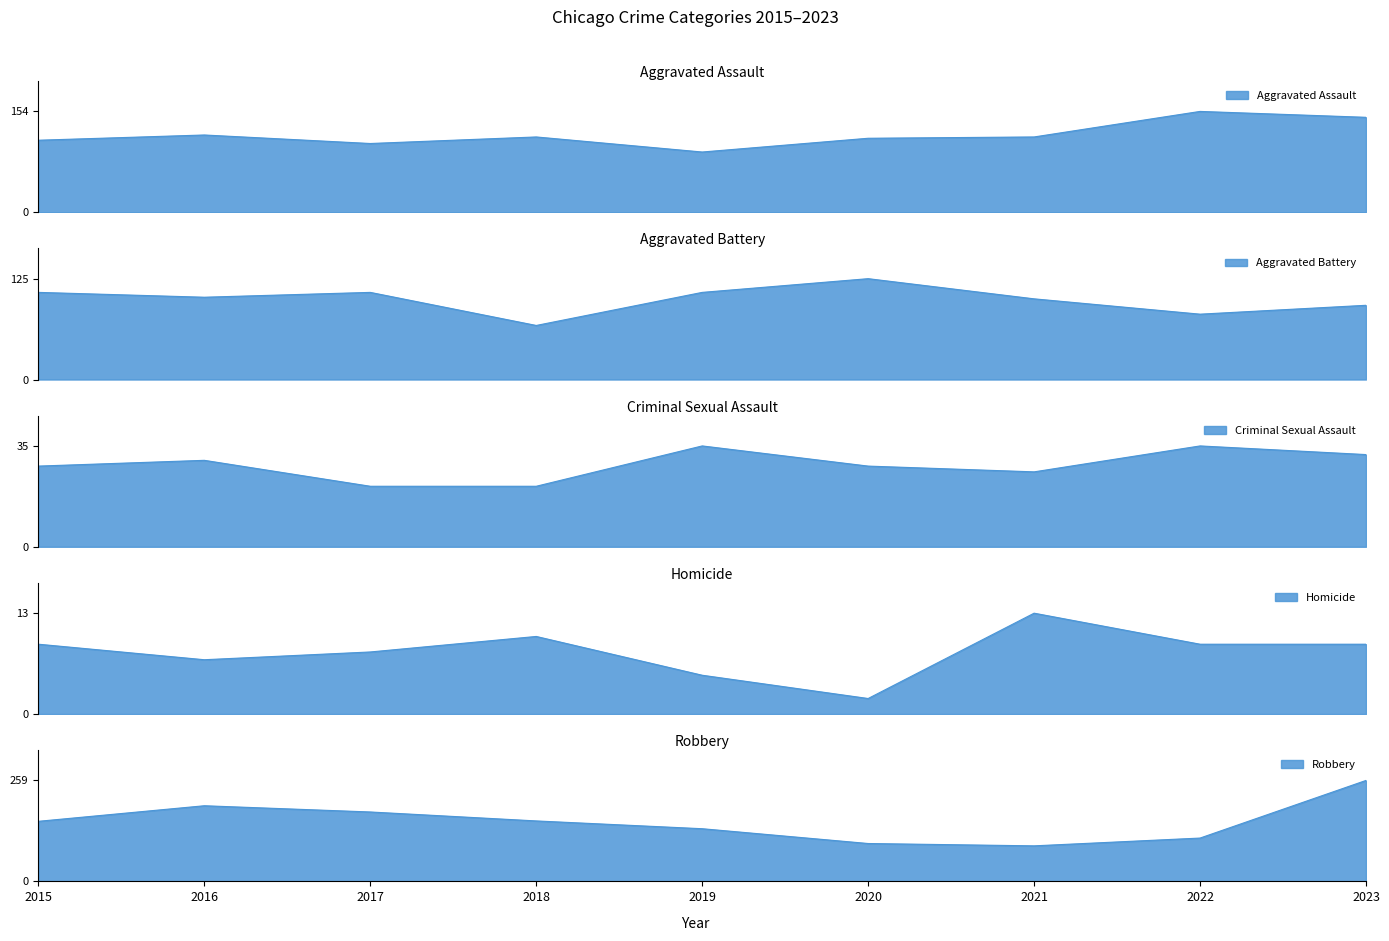

Is it true that Homicide equals 7 at 2016?

True